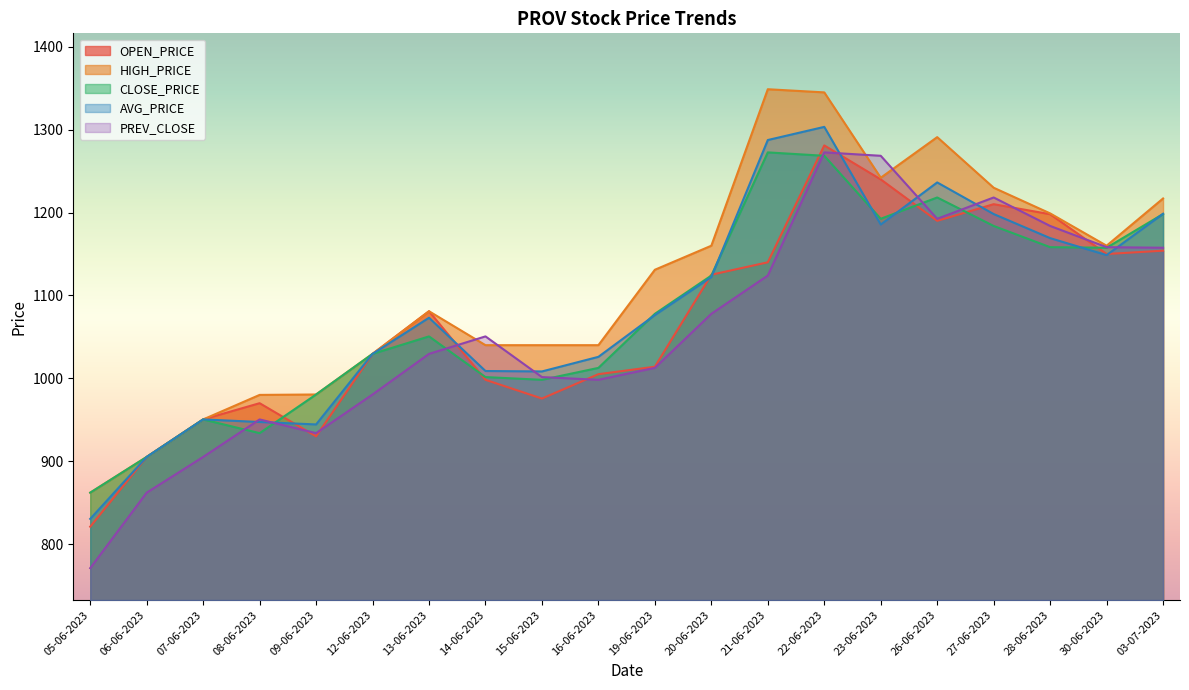

Reading left to right, extract all data points from this chart.

OPEN_PRICE: 821.0	905.1	950.4	970.0	930.0	1029.5	1081.0	998.2	975.6	1005.0	1014.0	1125.0	1140.0	1281.0	1240.0	1190.0	1210.1	1198.0	1150.0	1154.0
HIGH_PRICE: 862.0	905.1	950.4	980.0	980.5	1029.5	1081.0	1040.0	1040.0	1040.0	1131.0	1160.0	1348.8	1345.0	1242.0	1291.0	1230.0	1199.0	1160.0	1217.0
CLOSE_PRICE: 862.0	905.1	950.4	933.9	980.5	1029.5	1050.6	1001.5	998.2	1012.6	1077.8	1124.0	1272.6	1268.5	1192.5	1218.2	1183.8	1158.2	1157.5	1198.2
AVG_PRICE: 830.4	905.1	950.4	947.3	944.4	1029.5	1073.1	1008.8	1008.3	1025.9	1076.3	1122.2	1287.5	1303.4	1185.5	1236.3	1198.2	1169.2	1148.7	1198.5
PREV_CLOSE: 771.0	862.0	905.1	950.4	933.9	980.5	1029.5	1050.6	1001.5	998.2	1012.6	1077.8	1124.0	1272.6	1268.5	1192.5	1218.2	1183.8	1158.2	1157.5